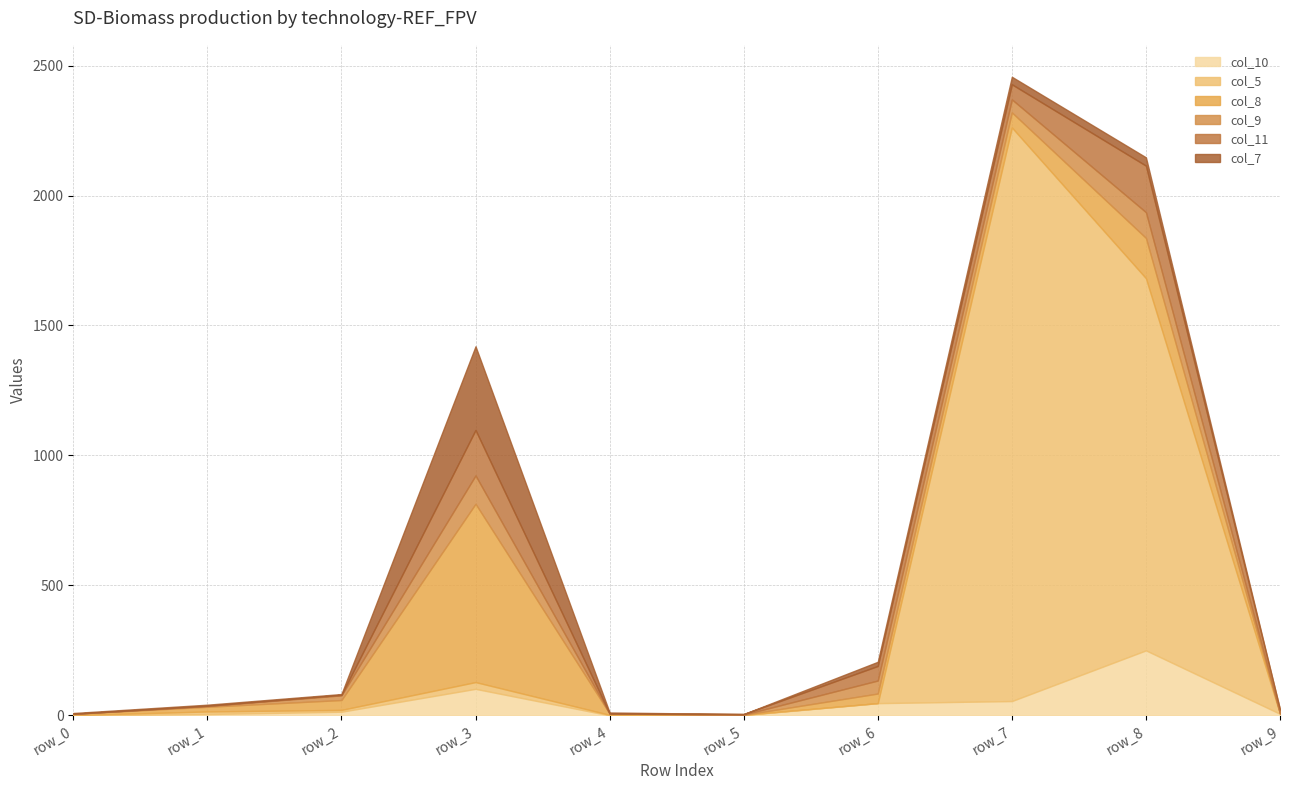

At which label does col_7 reach its minimum?

row_5